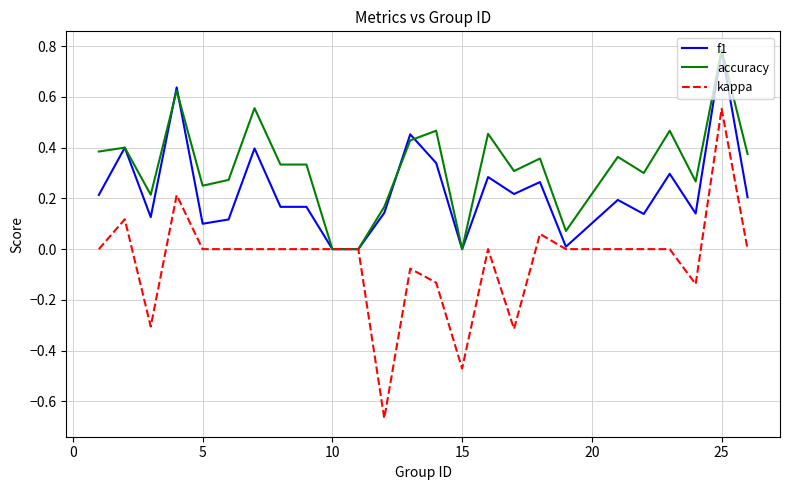

Which series has the largest total across all categories?

accuracy